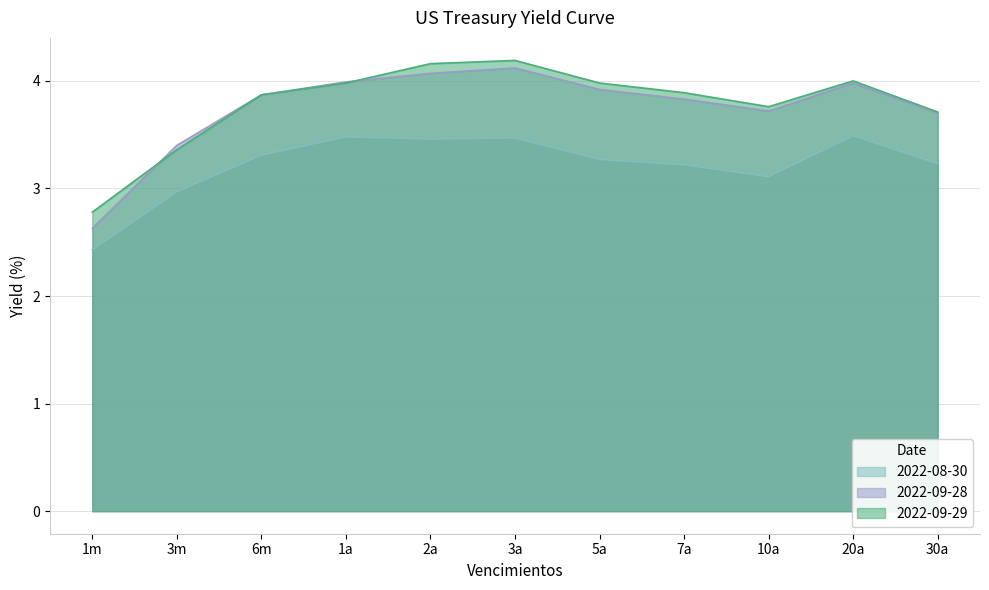

The value of 2022-08-30 at 3a is 6.0. True or false?

False